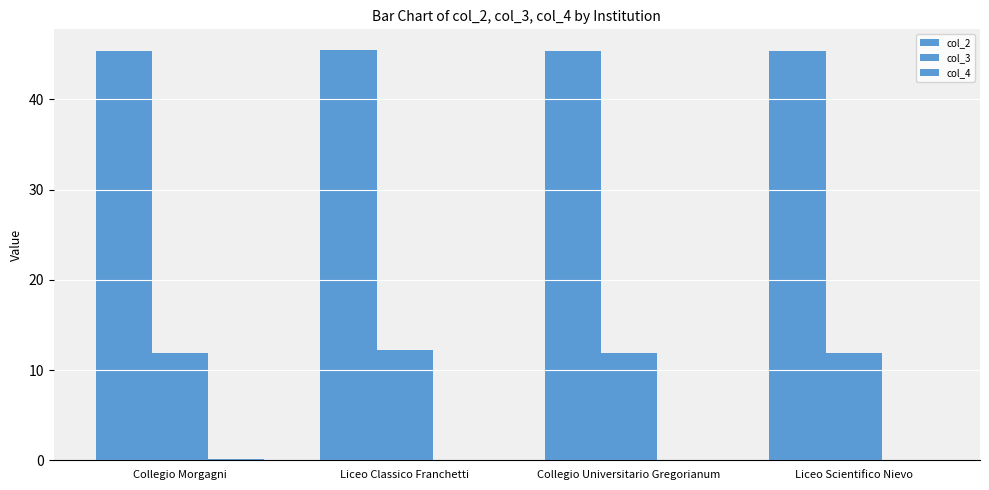

Are the bars horizontal?

No